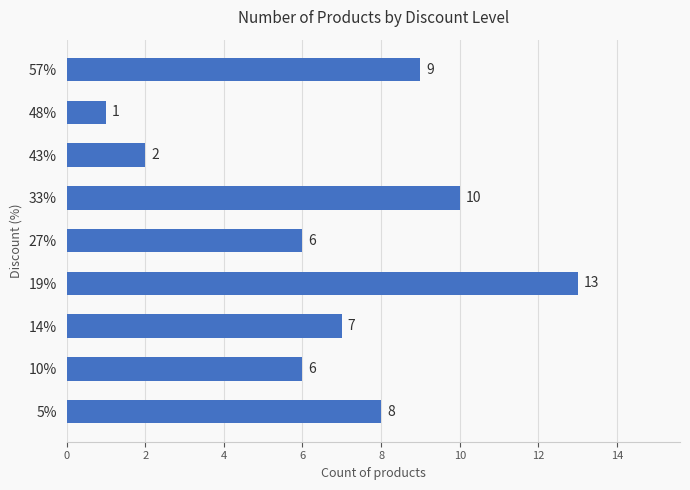

What is the ratio of the value at 57% to the value at 48%?

9.0